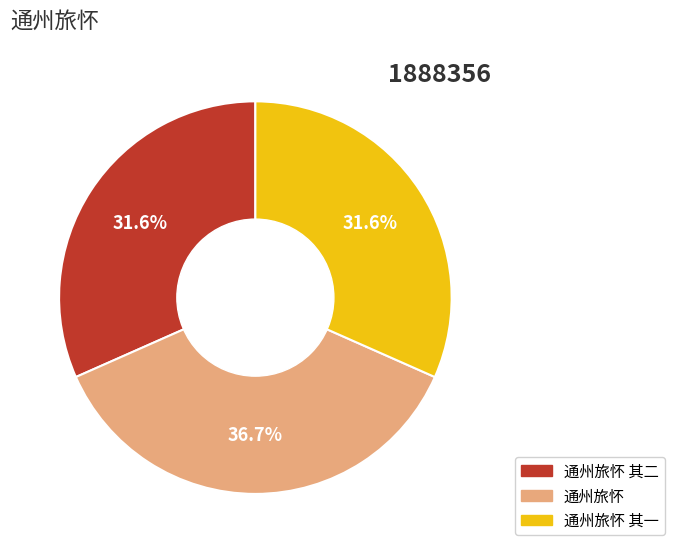

Which has a higher value, 通州旅怀 其二 or 通州旅怀?

通州旅怀